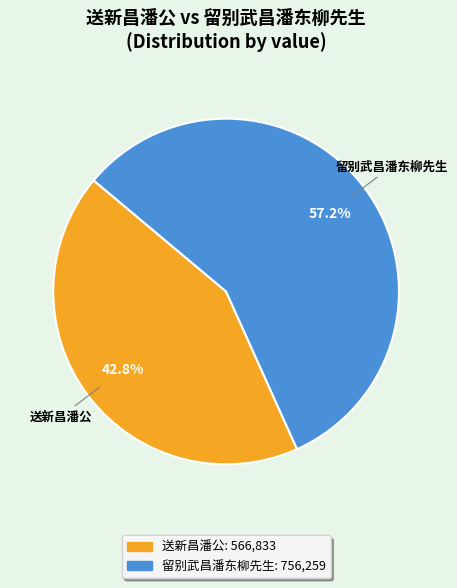

True or false: 留别武昌潘东柳先生 accounts for 67% of the total.

False